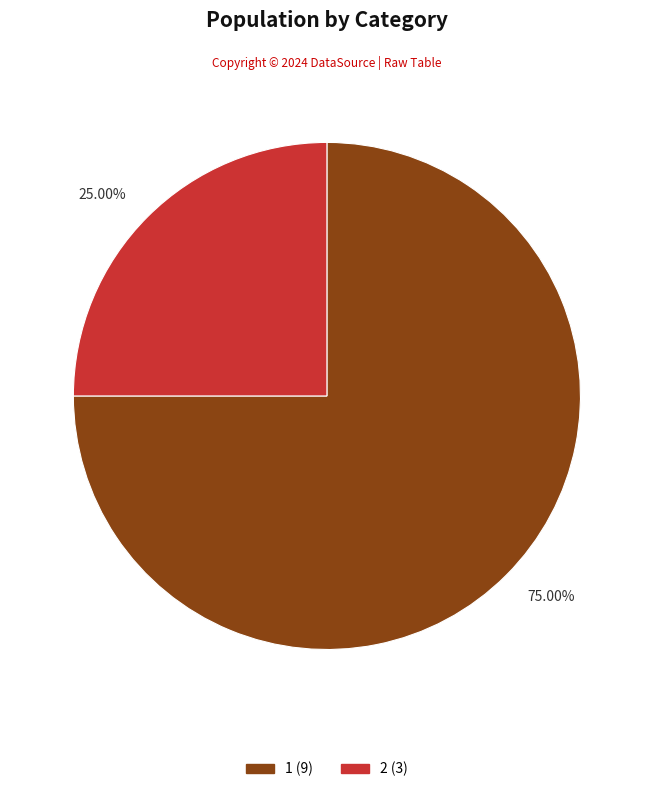

Between 25.00% and 75.00%, which is larger?

75.00%